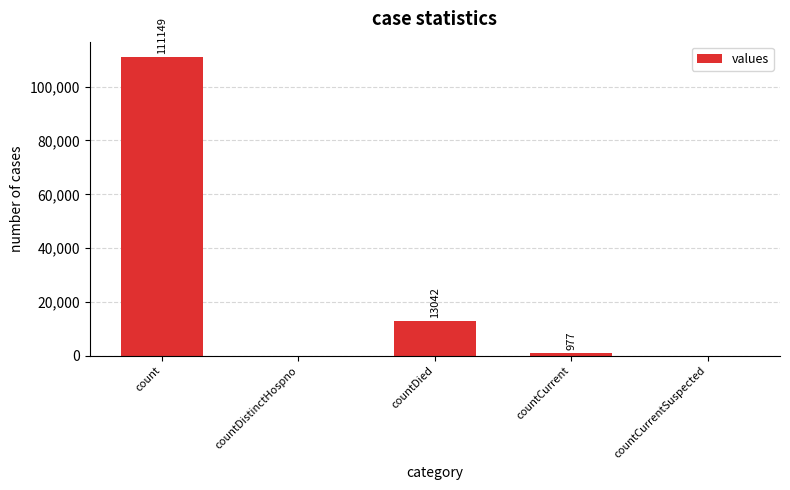

Count the number of categories in the chart.

5